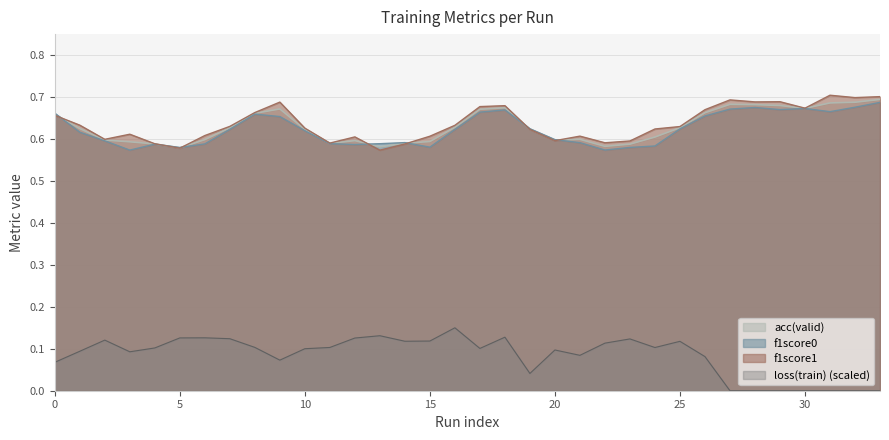

What is the sum of the f1score0 values at 23 and 4?

1.2